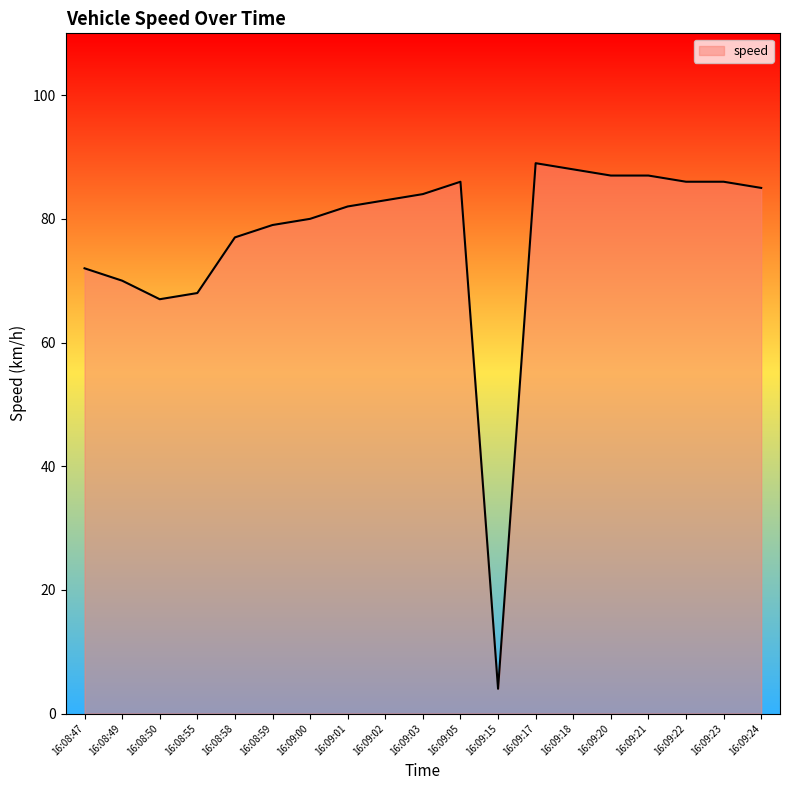

Approximately how many times larger is the value at 16:08:47 compared to 16:09:01?

0.9